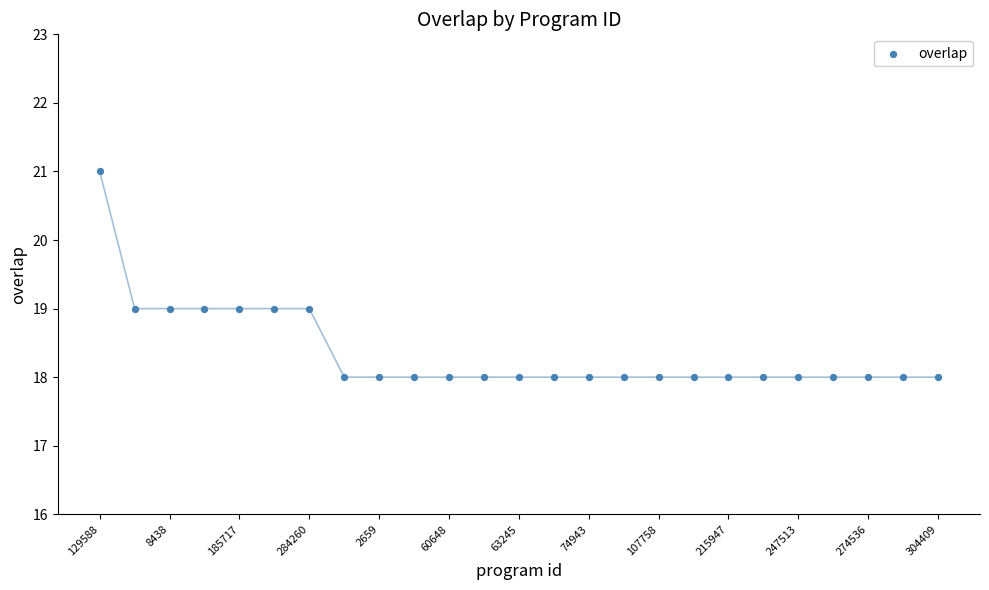

What is the range of Y values (max minus min)?

3